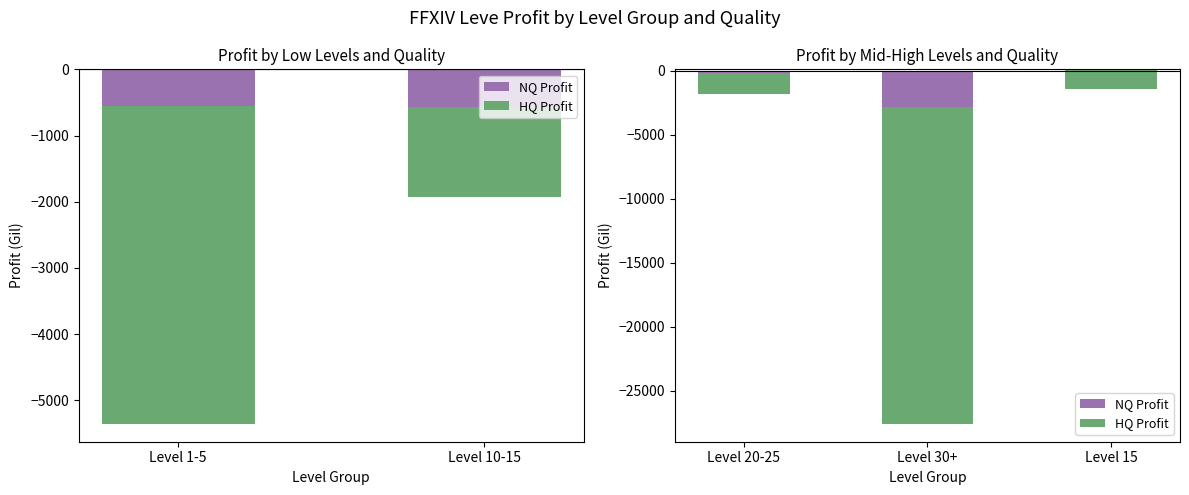

How many data points does each series have?

3